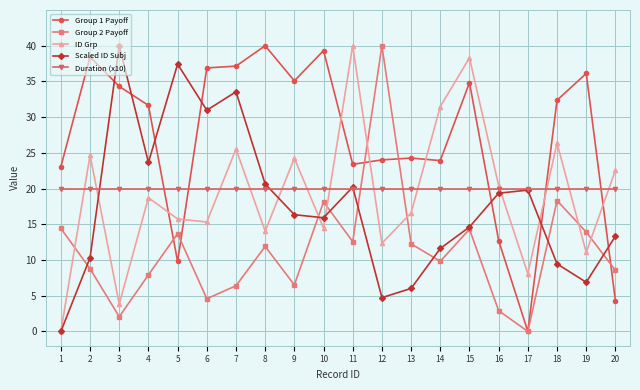

How many data points does each series have?

20